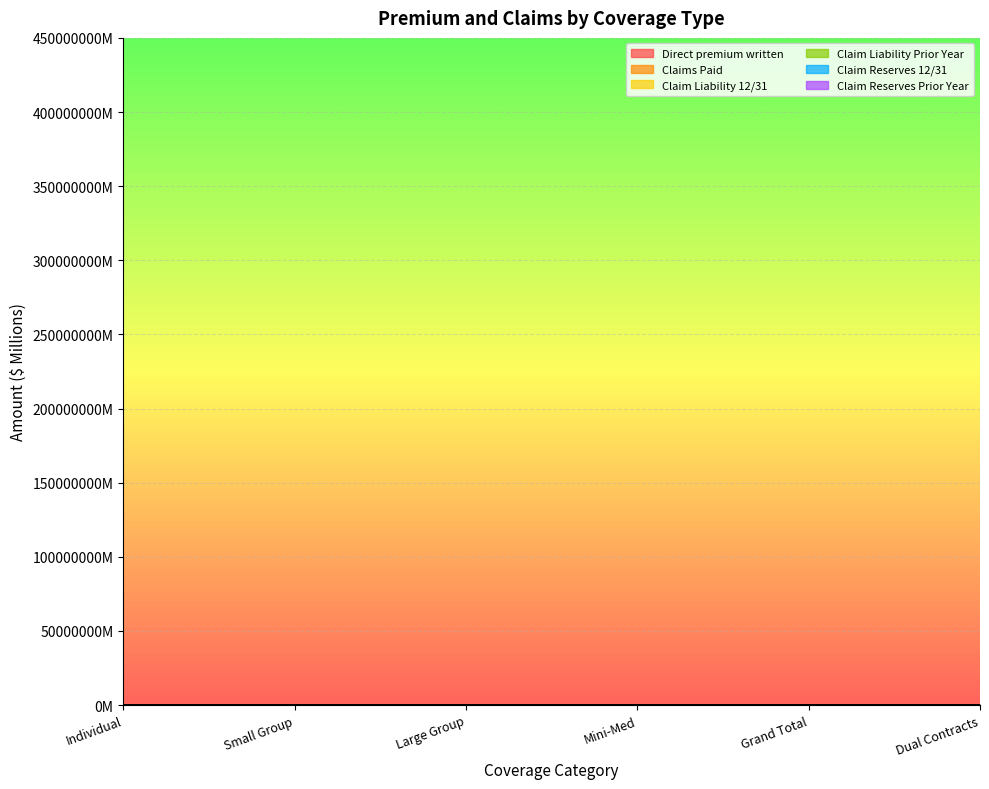

Where is the first local minimum for Direct premium written?

Mini-Med